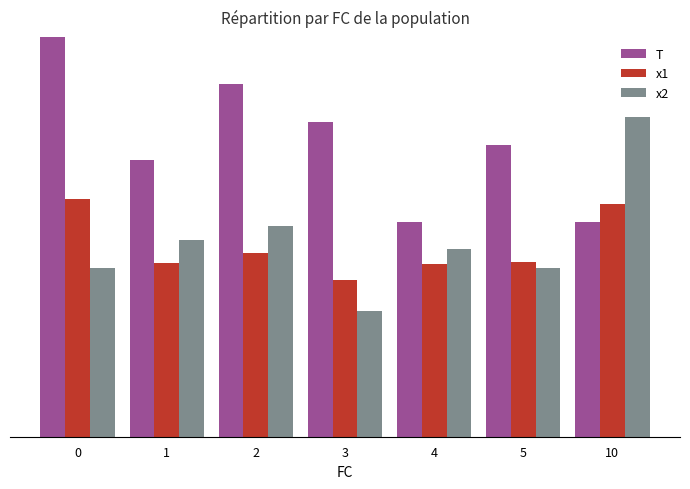

At how many categories does at least one series exceed 9?

5